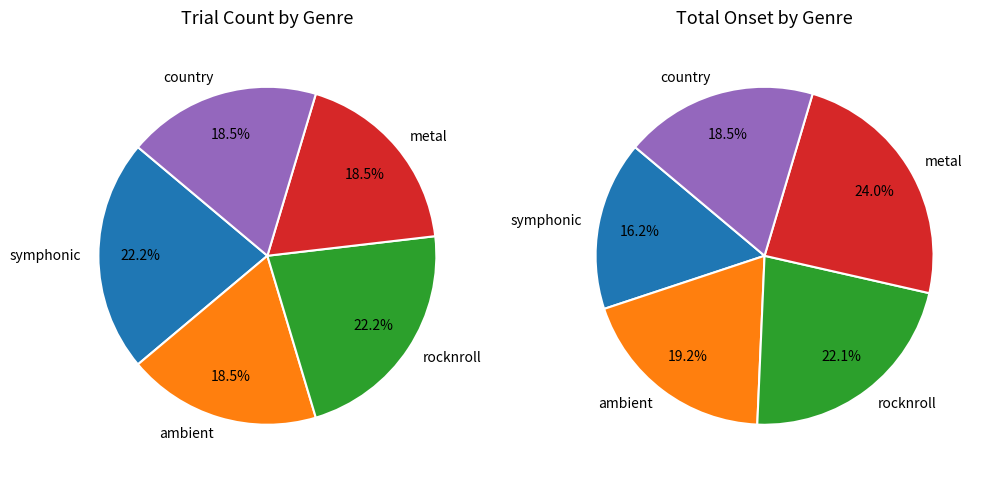

The ambient slice represents 19% of the pie. True or false?

True